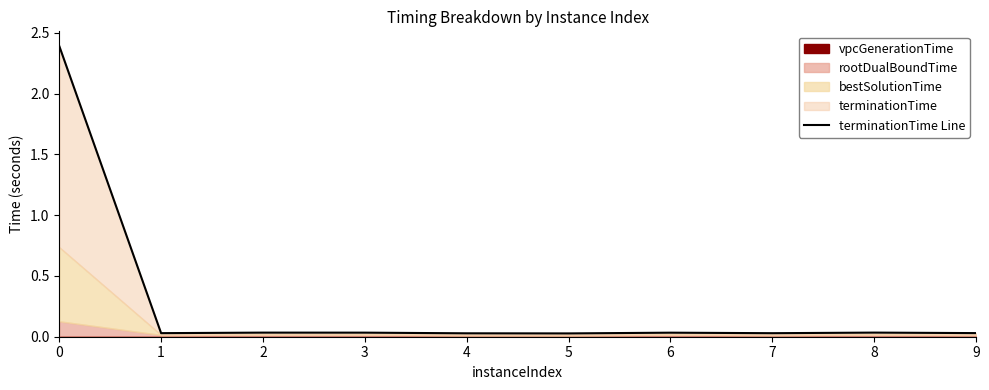

The chart shows a value of 0.0 at 1. True or false?

True